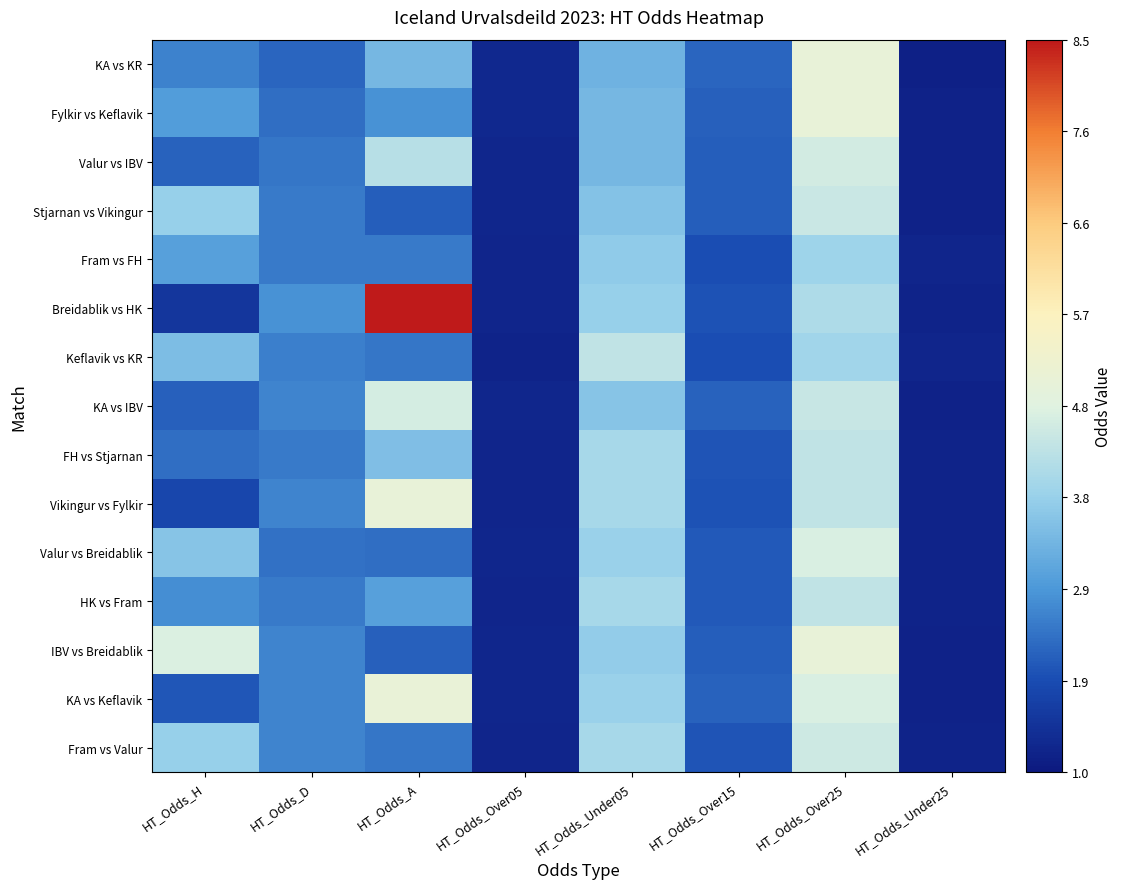

Rank the series by their maximum value, from highest to lowest.

Breidablik vs HK, KA vs Keflavik, KA vs KR, Fylkir vs Keflavik, Vikingur vs Fylkir, IBV vs Breidablik, Valur vs Breidablik, KA vs IBV, Valur vs IBV, Fram vs Valur, Stjarnan vs Vikingur, FH vs Stjarnan, HK vs Fram, Keflavik vs KR, Fram vs FH